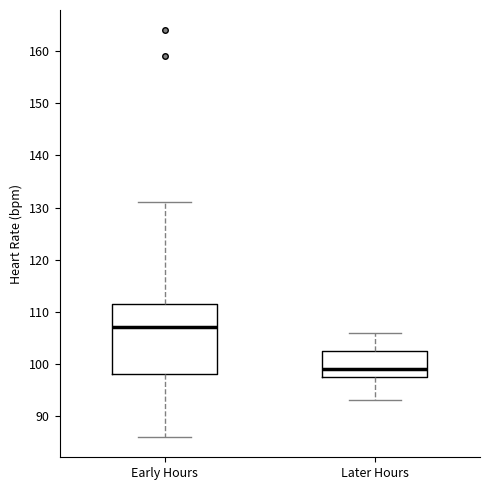

Where does the lower whisker of the box for Later Hours end on the y-axis? The values are not printed on the chart, so give them approximately, as read against the axis.

93